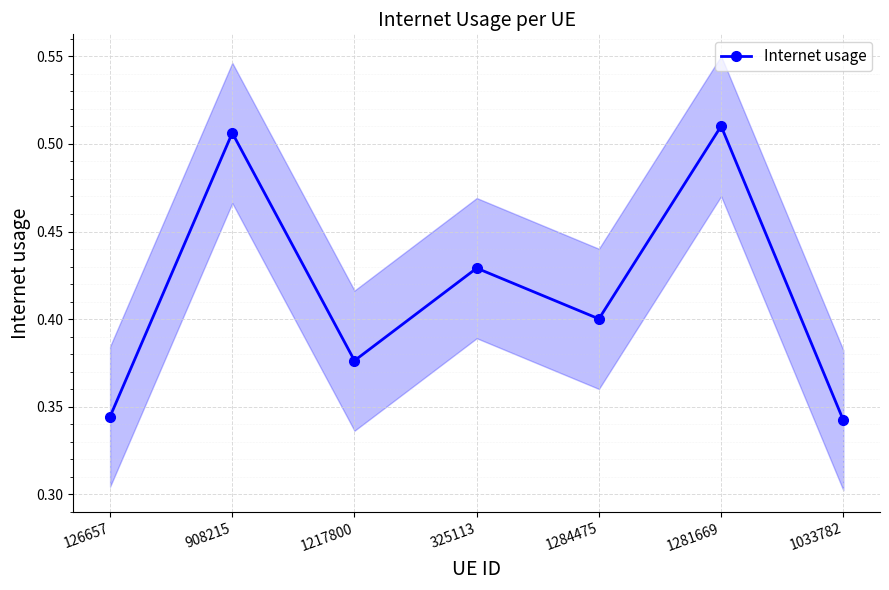

List the labels in order of value, smallest first.

1033782, 126657, 1217800, 1284475, 325113, 908215, 1281669